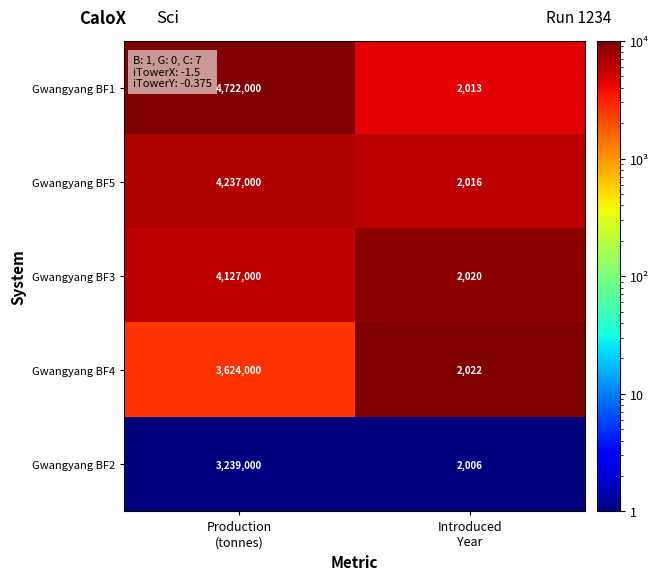

Which label corresponds to the largest value in the chart?

Production
(tonnes)